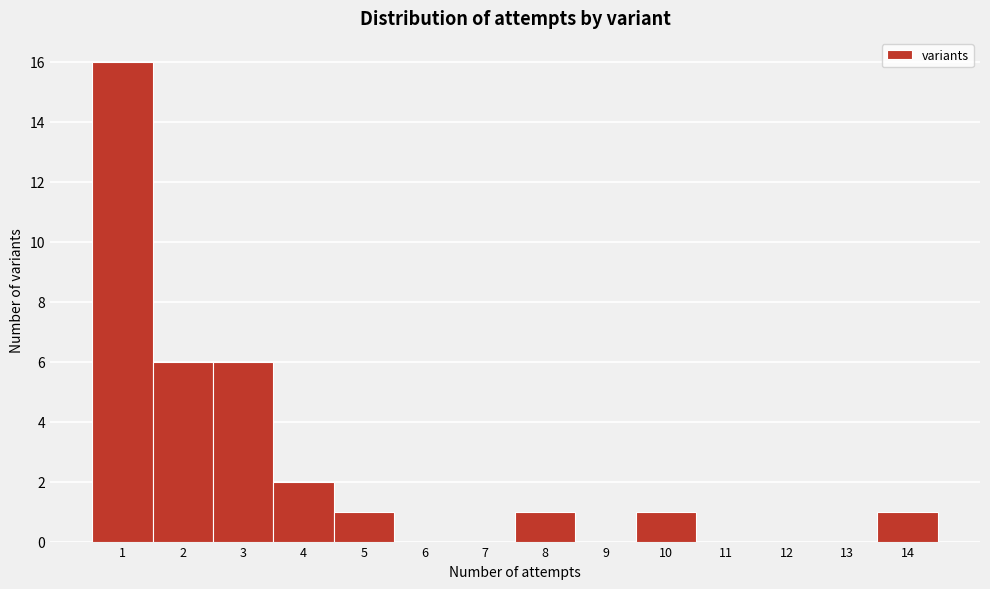

Over which range of the x-axis is the bar tallest?

0.5 to 1.5